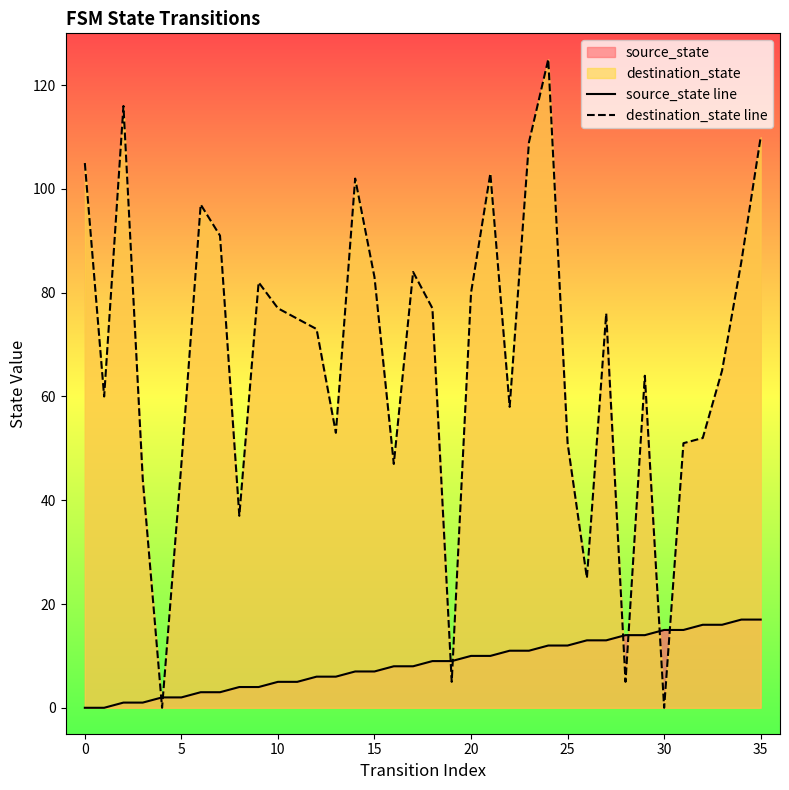

Is it true that source_state line equals 2 at 12?

False